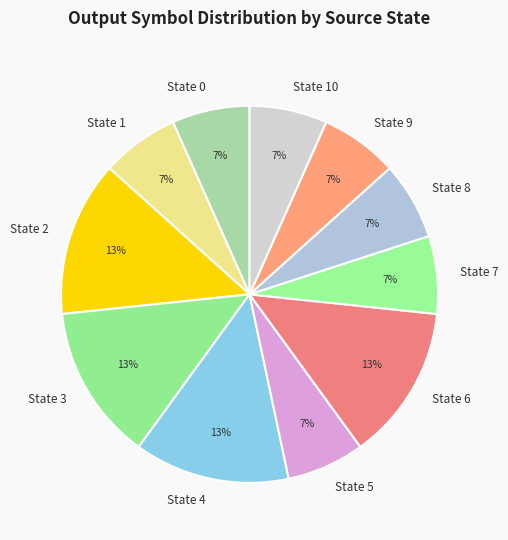

Do State 2 and State 8 together represent more than half of the pie?

No